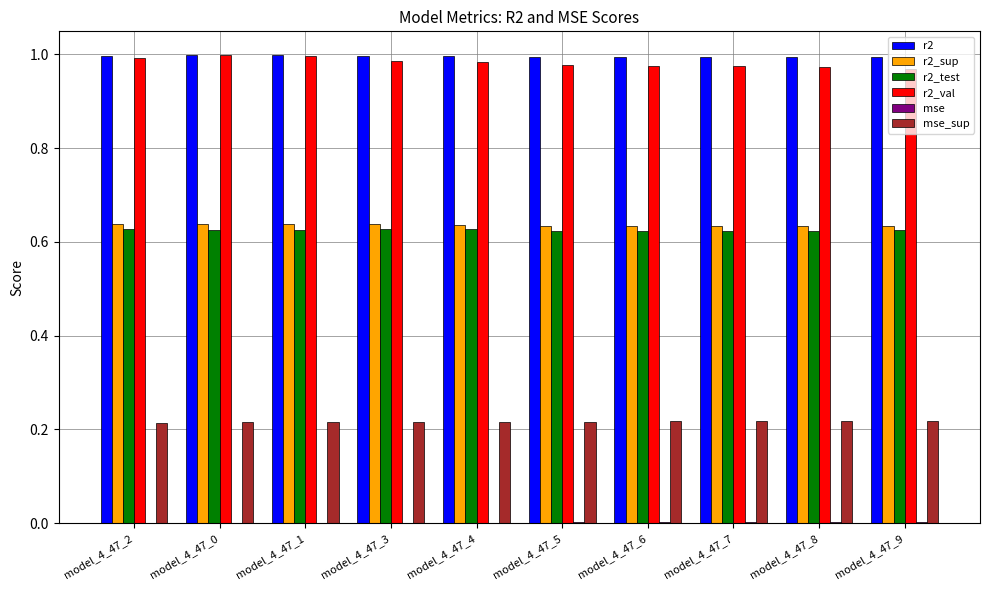

True or false: r2 has a value of 1.0 at model_4_47_4.

True